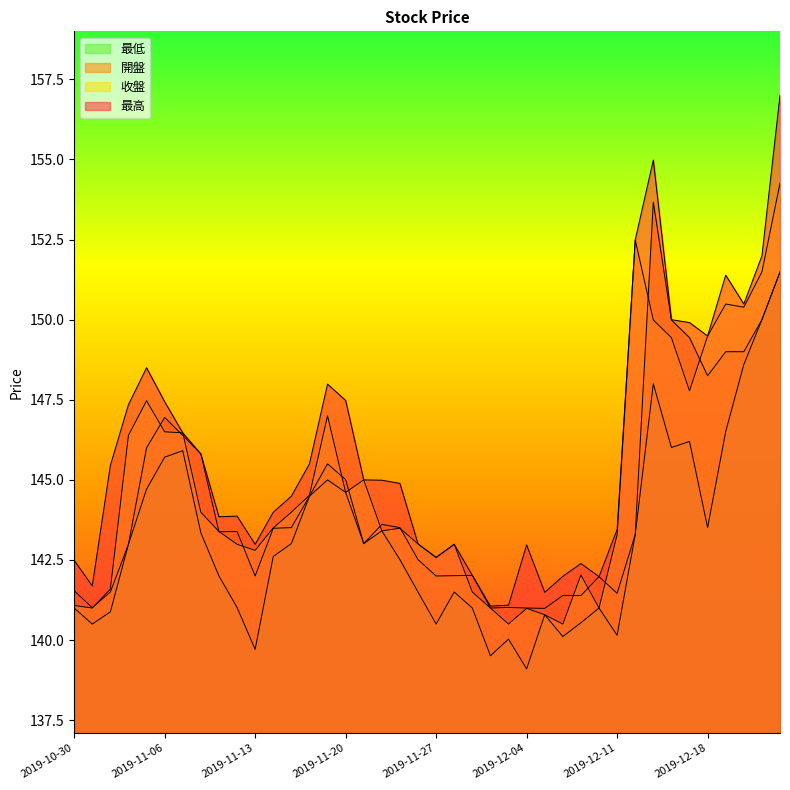

The 收盤 series shows 145.0 at 2019-11-21. True or false?

True